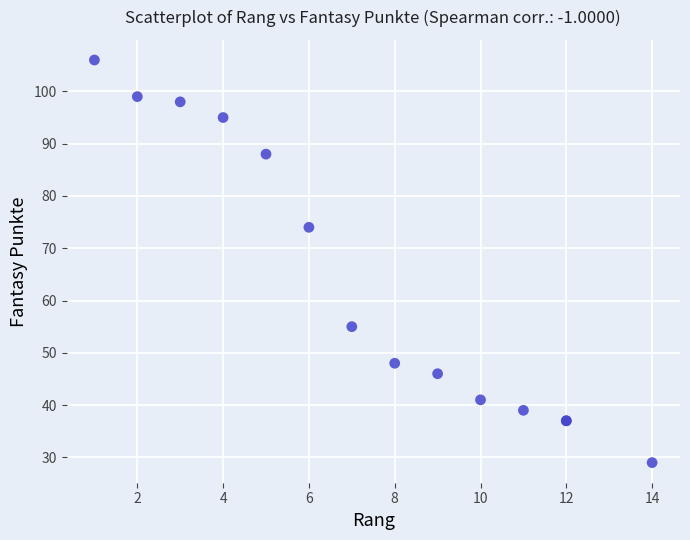

What Y value in the scatter plot is closest to 67?

74